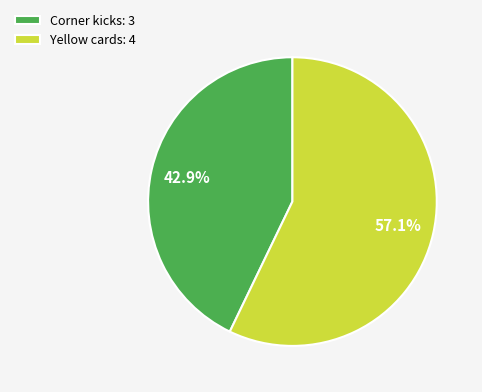

Combined, what portion of the pie is Corner kicks: 3 and Yellow cards: 4?

100.0%